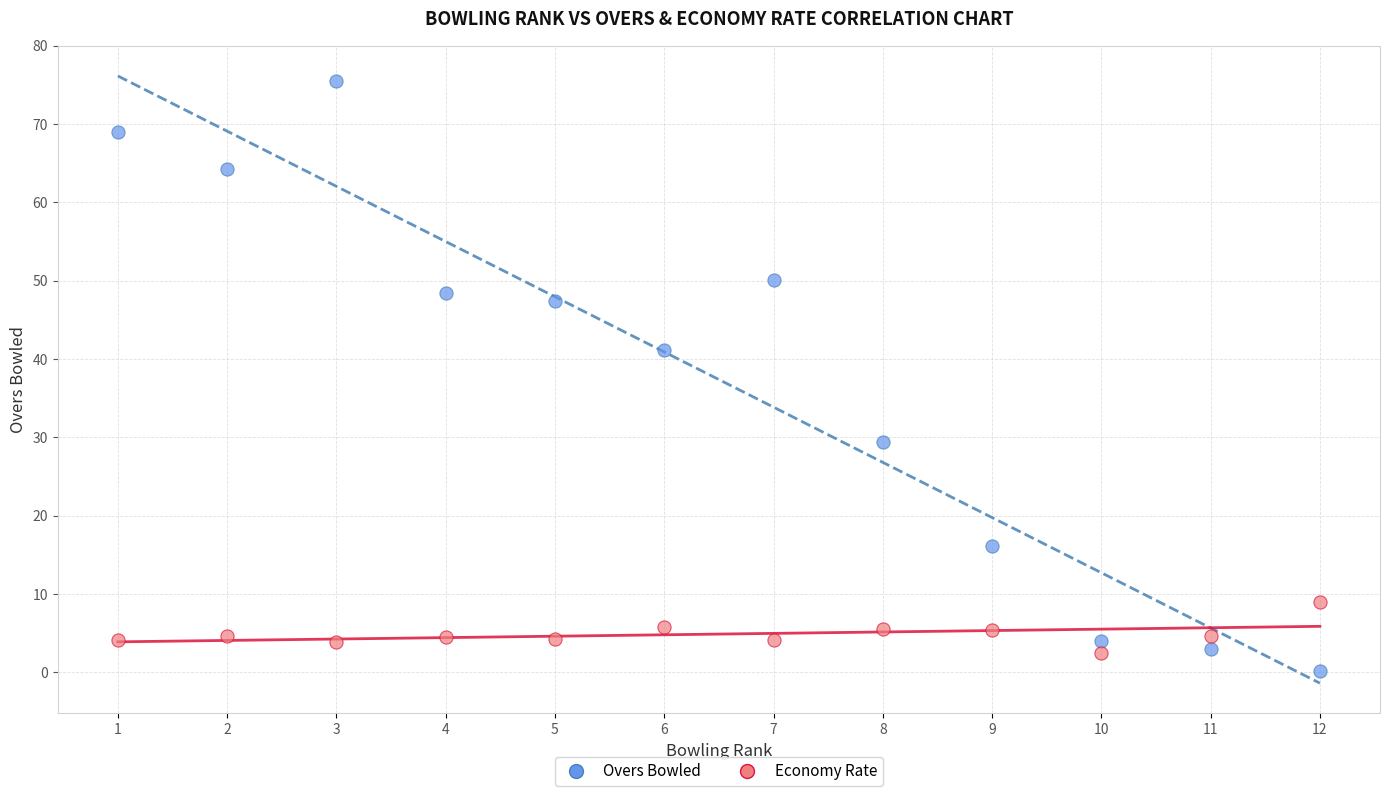

Which series reaches the maximum Y coordinate?

Overs Bowled